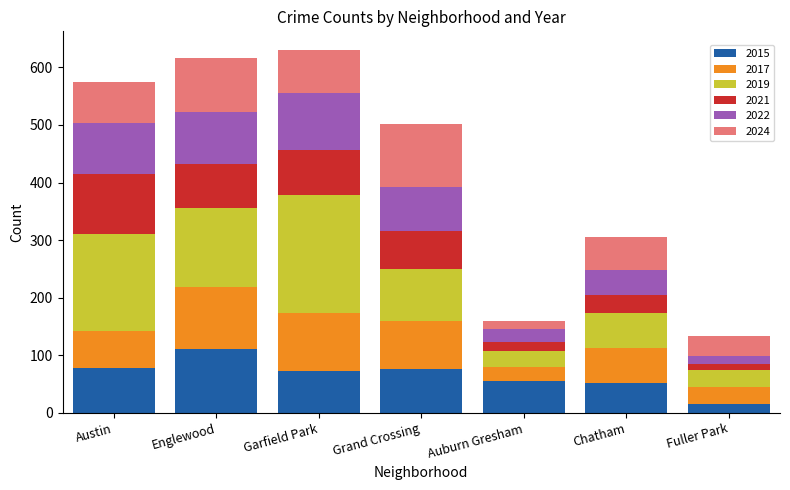

The value of 2015 at Grand Crossing is 77. True or false?

True